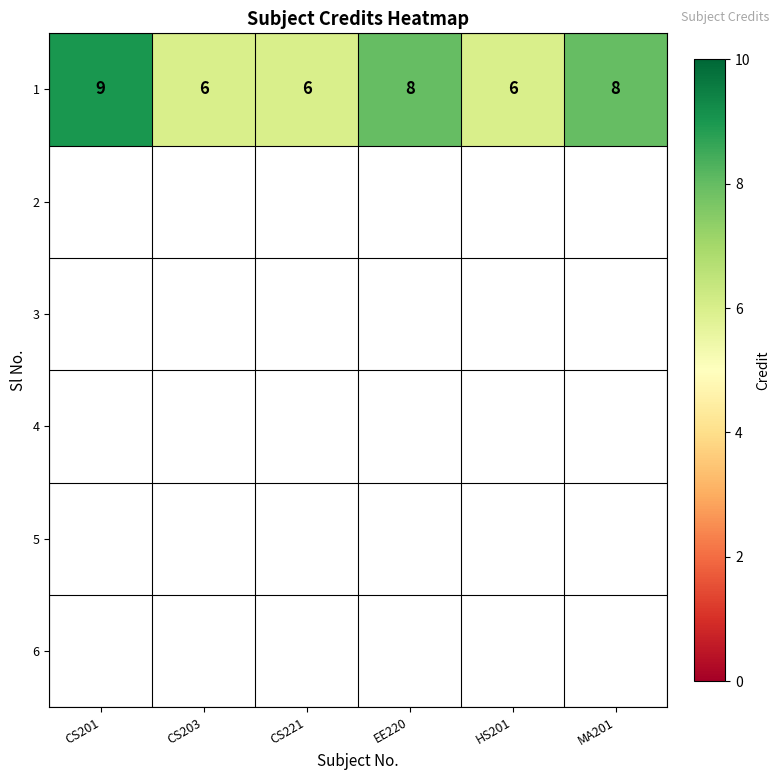

Count the number of values greater than 8.

1